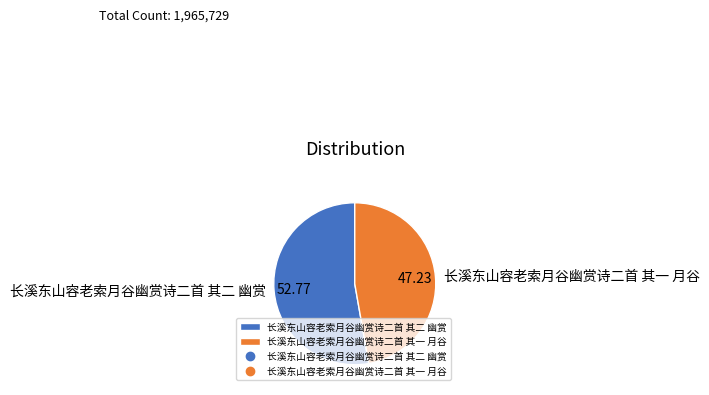

Which category has the smallest portion of the pie?

长溪东山容老索月谷幽赏诗二首 其一 月谷